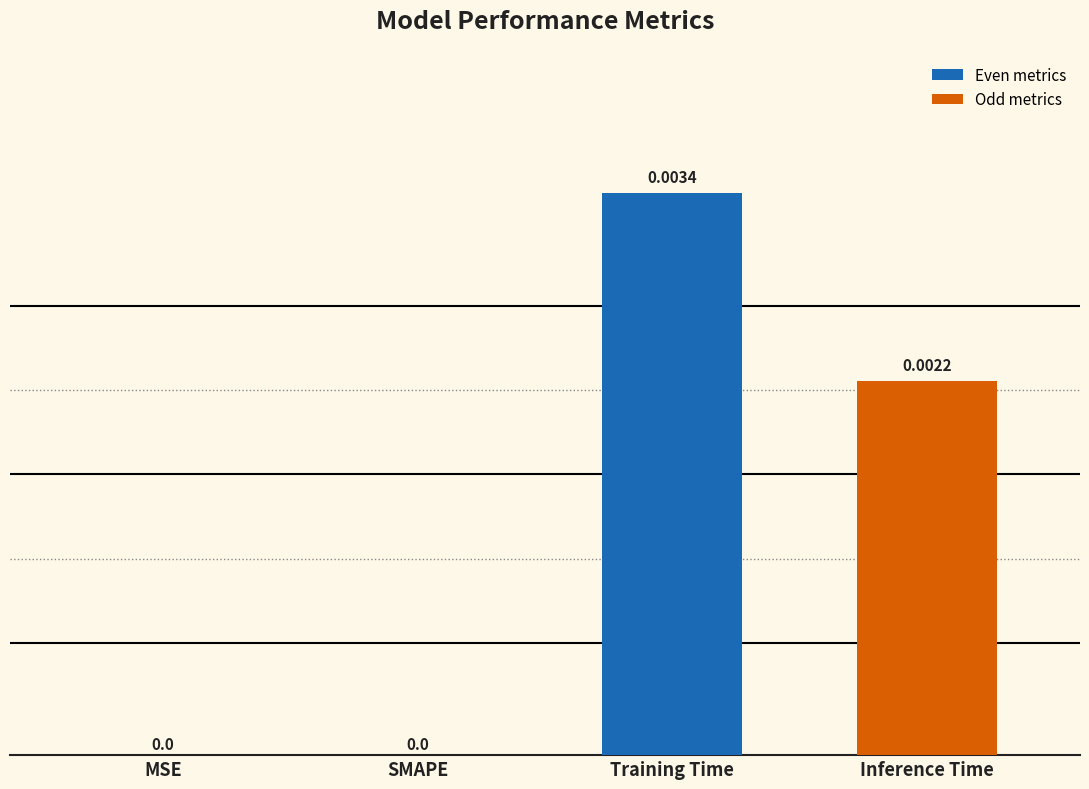

Which has a higher value, SMAPE or Inference Time?

Inference Time